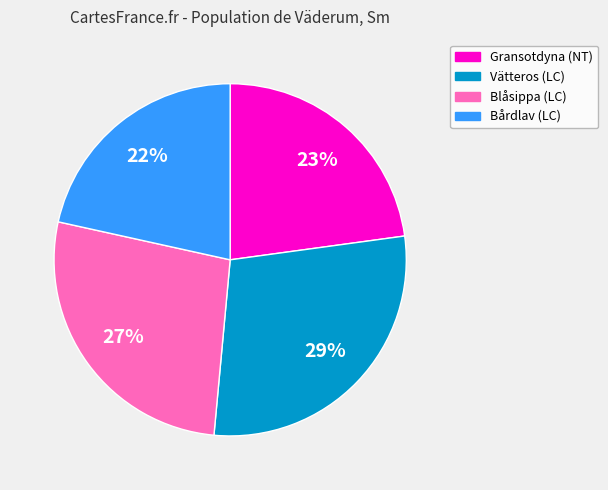

What percentage is the Vätteros (LC) slice, to the nearest percent?

29%